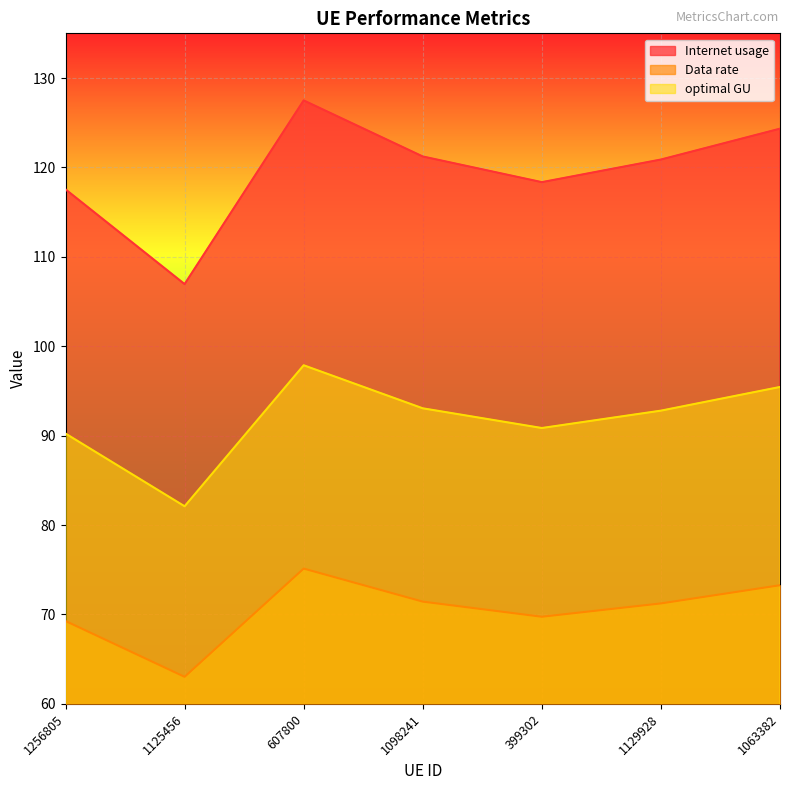

Reading right to left, list all the values displayed in this chart.

Internet usage: 1063382=124.3	1129928=120.9	399302=118.4	1098241=121.2	607800=127.5	1125456=107.0	1256805=117.5
Data rate: 1063382=73.3	1129928=71.2	399302=69.7	1098241=71.4	607800=75.1	1125456=63.0	1256805=69.3
optimal GU: 1063382=95.4	1129928=92.8	399302=90.9	1098241=93.1	607800=97.9	1125456=82.1	1256805=90.2